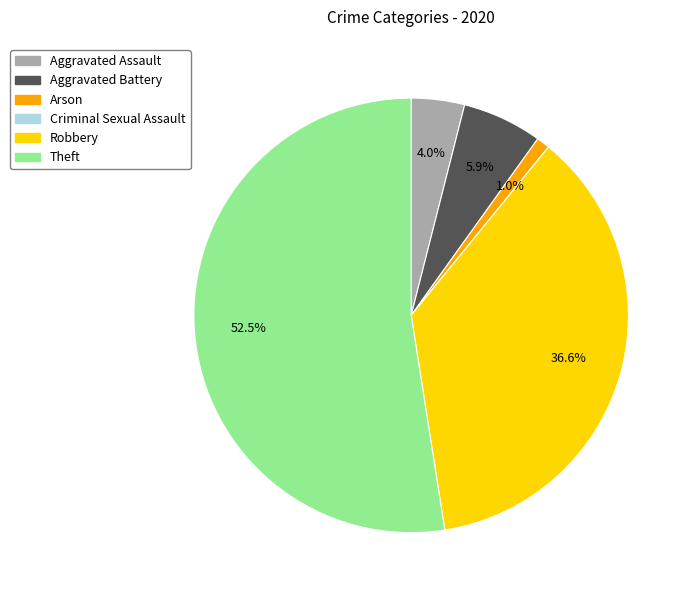

How much of the chart is everything except Robbery?

63.4%